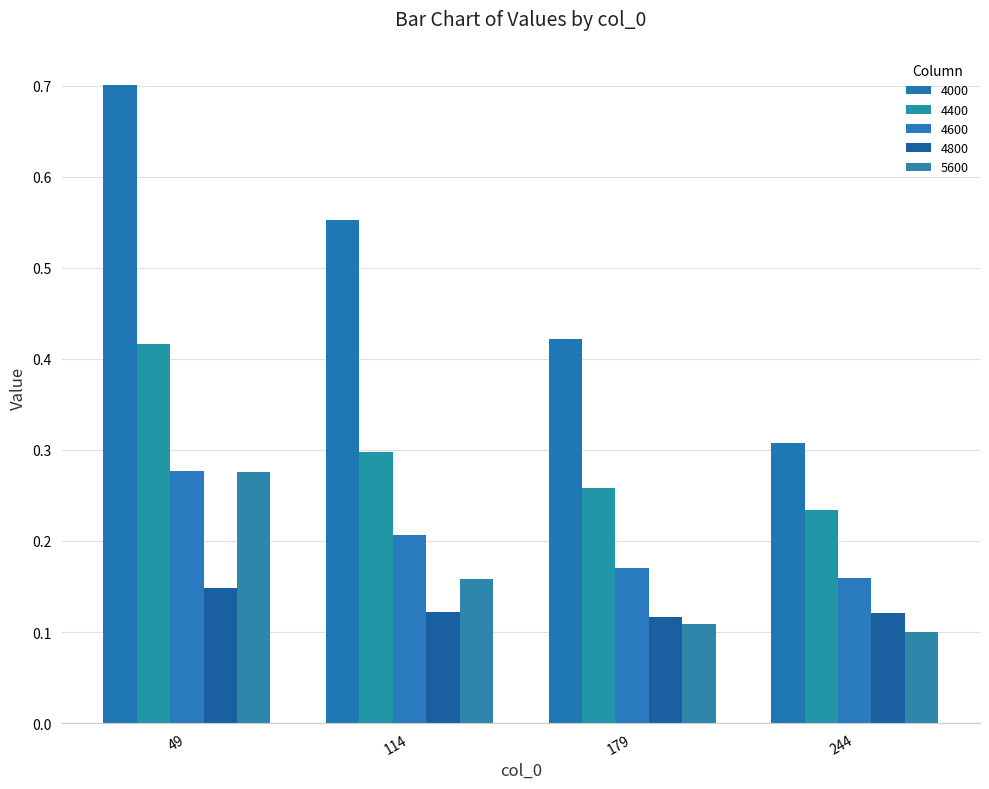

How many 4600 values are between 0 and 1?

4